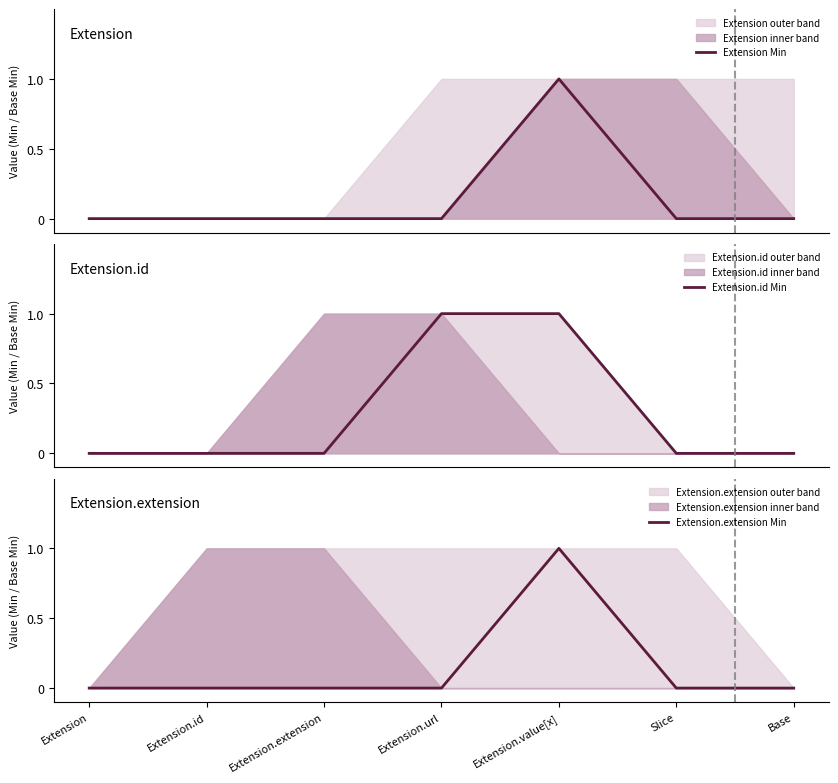

List the labels in order of Extension Min value, smallest first.

Extension, Extension.id, Extension.extension, Extension.url, Slice, Base, Extension.value[x]